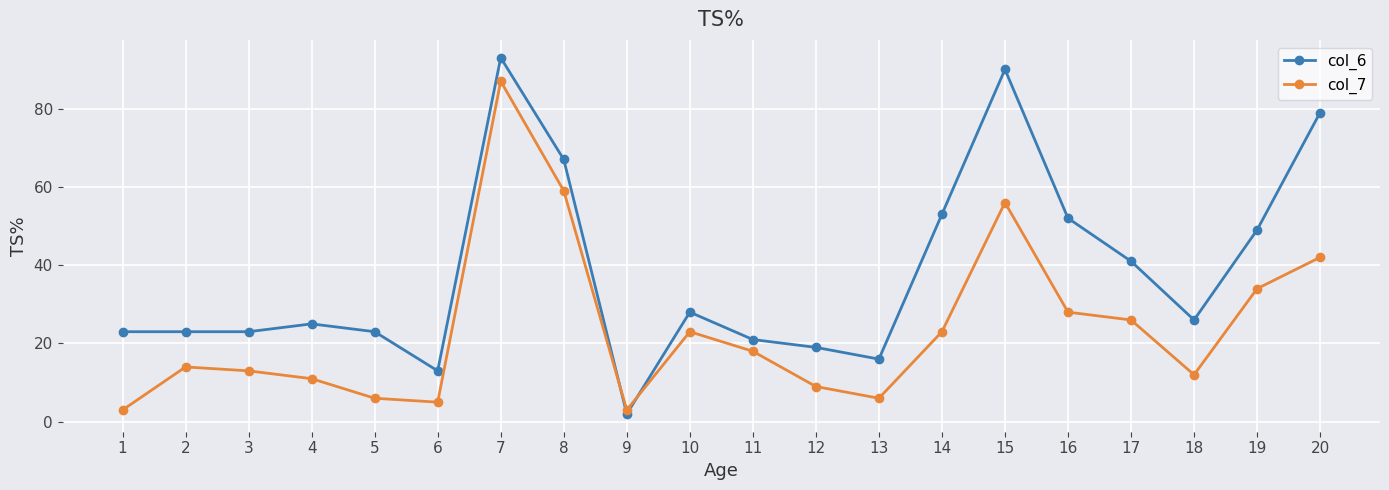

How many data points does each series have?

20